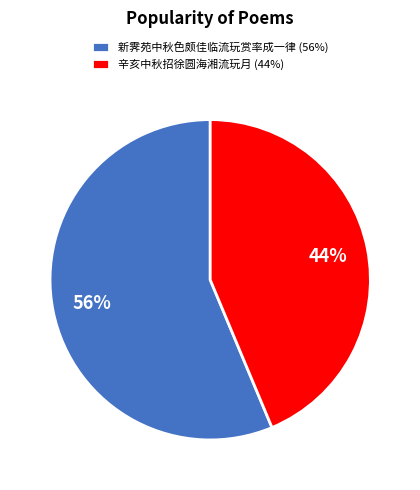

True or false: 辛亥中秋招徐圆海湘流玩月 accounts for 44% of the total.

True